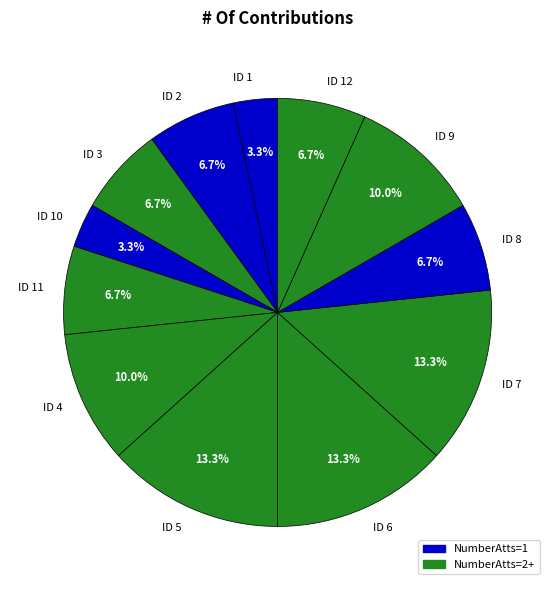

Combined, do ID 10 and ID 7 account for over 50%?

No